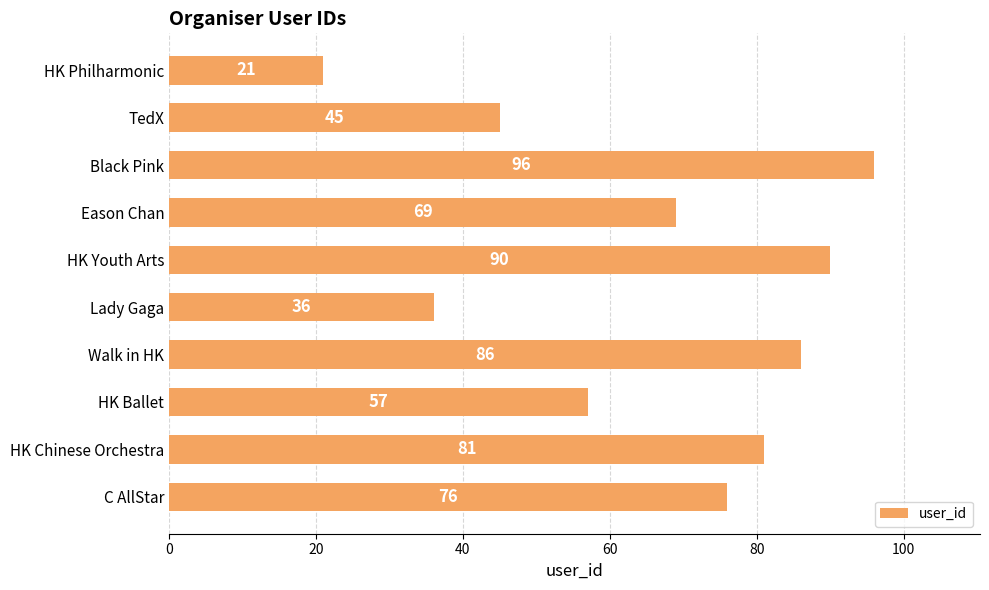

What is the change in value from C AllStar to Walk in HK?

+10